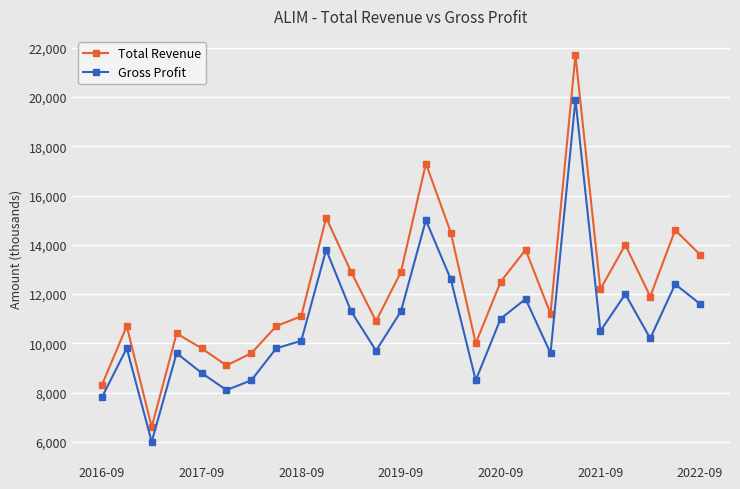

What is the average value of the Gross Profit series?

10788